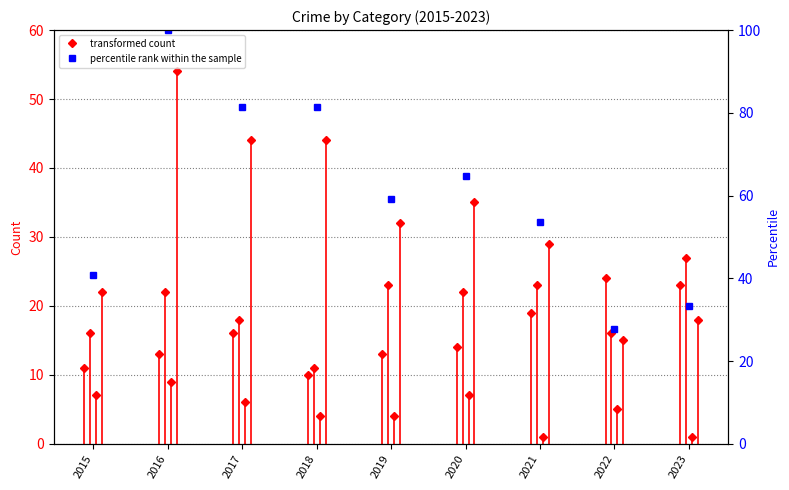

Reading left to right, extract all data points from this chart.

Aggravated Assault: 11.0	13.0	16.0	10.0	13.0	14.0	19.0	24.0	23.0
Aggravated Battery: 16.0	22.0	18.0	11.0	23.0	22.0	23.0	16.0	27.0
Criminal Sexual Assault: 7.0	9.0	6.0	4.0	4.0	7.0	1.0	5.0	1.0
Robbery: 22.0	54.0	44.0	44.0	32.0	35.0	29.0	15.0	18.0
percentile rank within the sample: 40.7	100.0	81.5	81.5	59.3	64.8	53.7	27.8	33.3